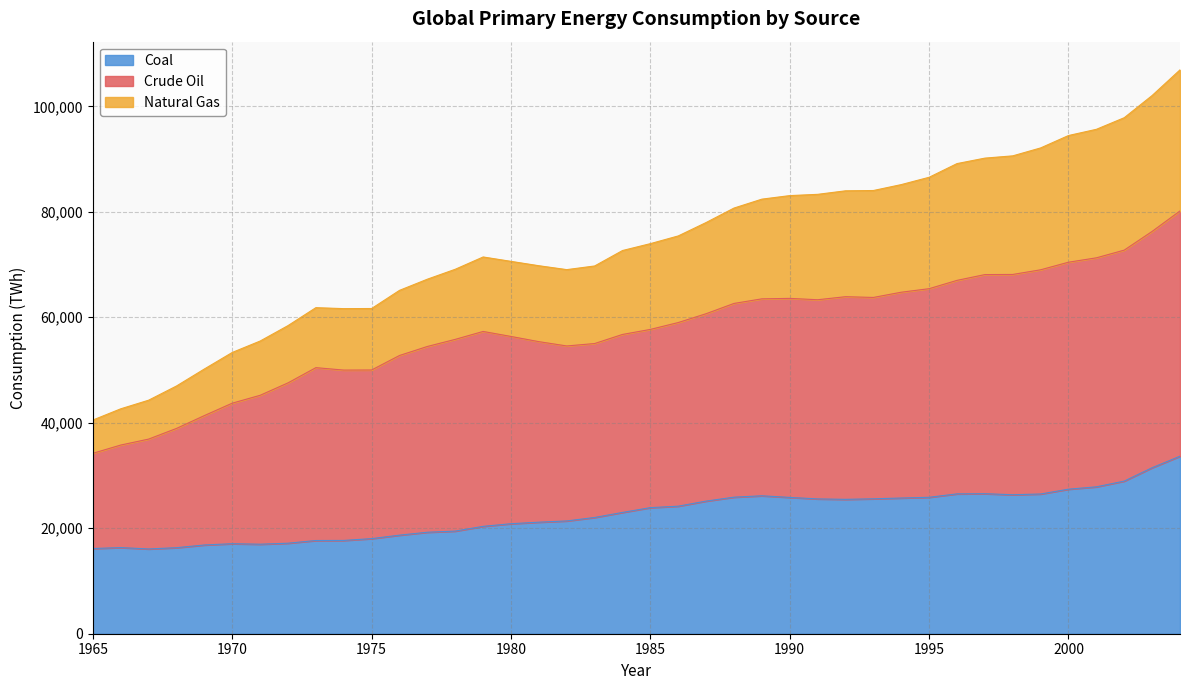

How many distinct data groups are displayed?

3